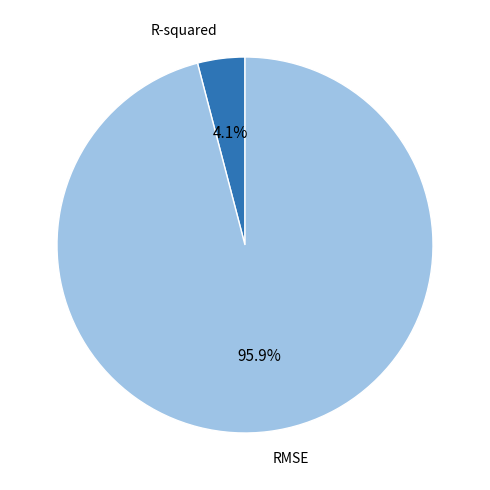

True or false: RMSE accounts for 96% of the total.

True